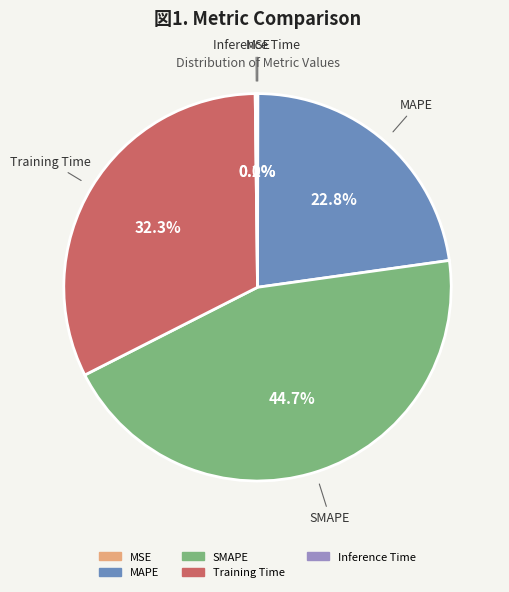

Does any single category account for the majority?

No